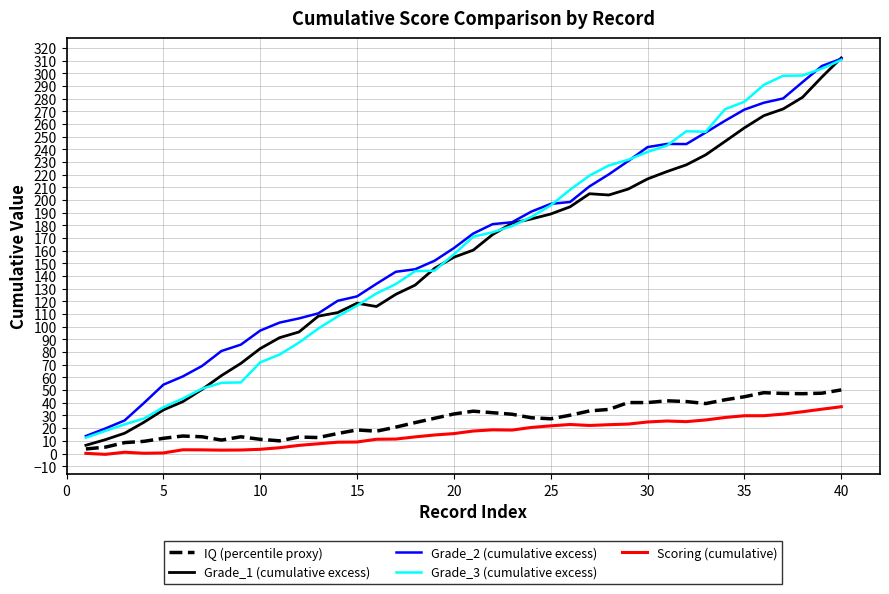

True or false: Scoring (cumulative) and Grade_3 (cumulative excess) intersect in this chart.

False